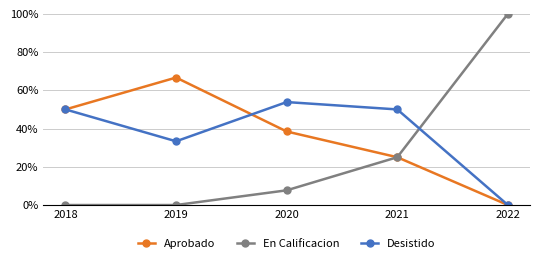

Reading left to right, what are all the values shown in this chart?

Aprobado: 2018=0.5	2019=0.7	2020=0.4	2021=0.2	2022=0.0
En Calificacion: 2018=0.0	2019=0.0	2020=0.1	2021=0.2	2022=1.0
Desistido: 2018=0.5	2019=0.3	2020=0.5	2021=0.5	2022=0.0